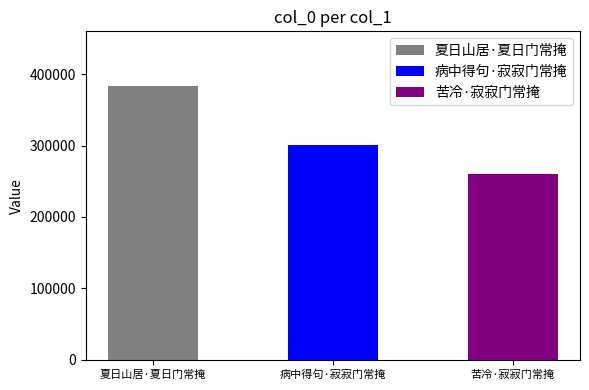

Reading right to left, list all the values displayed in this chart.

苦冷·寂寂门常掩=260350	病中得句·寂寂门常掩=301260	夏日山居·夏日门常掩=383303